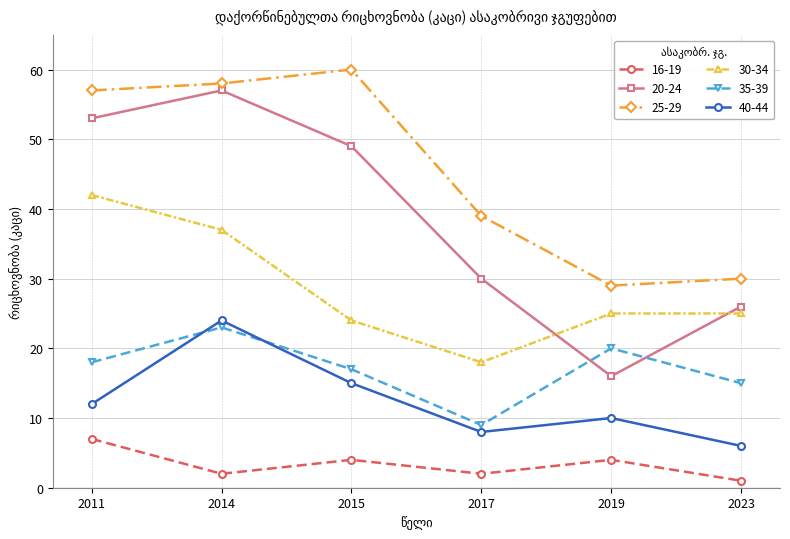

How many distinct data groups are displayed?

6